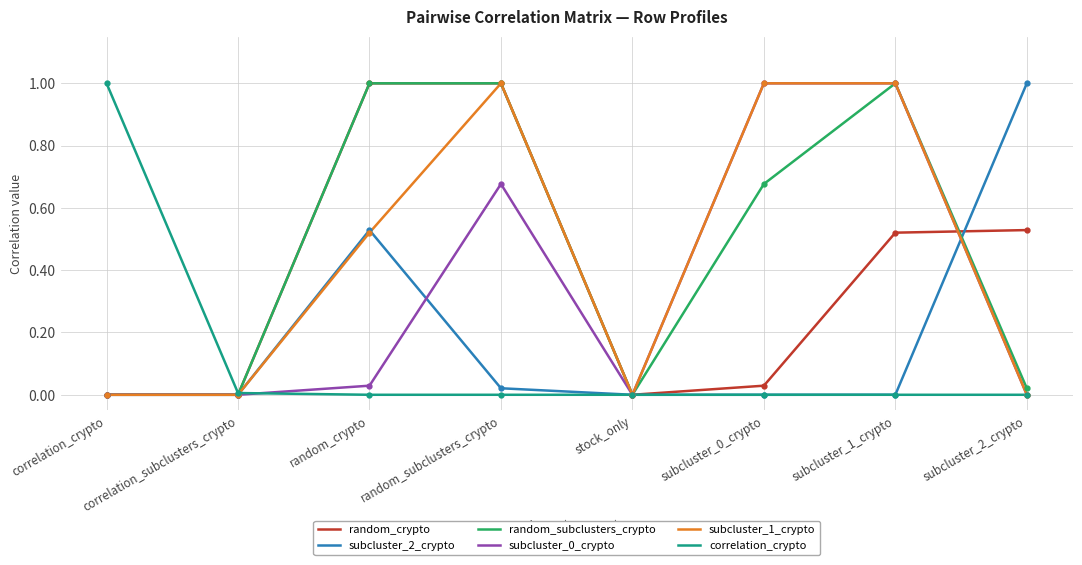

What is the total value across all series at random_crypto?

3.1